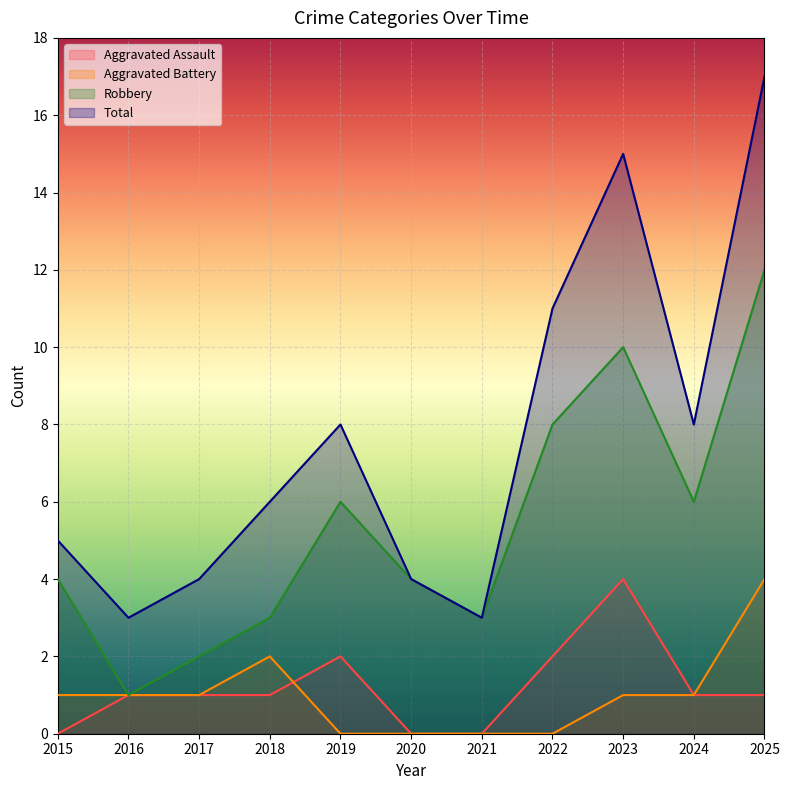

What is the approximate value of Robbery at 2025?

12